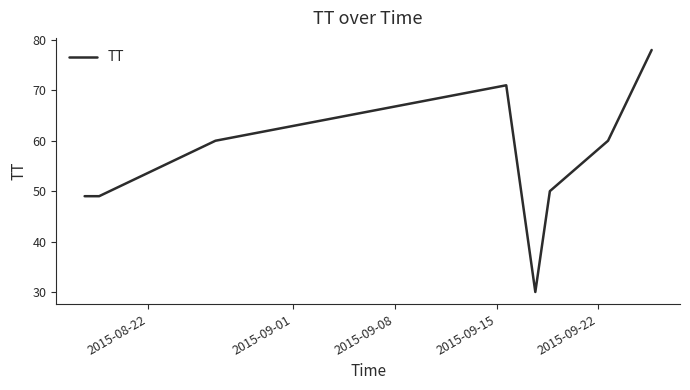

Reading left to right, extract all data points from this chart.

49	49	60	71	30	50	60	78